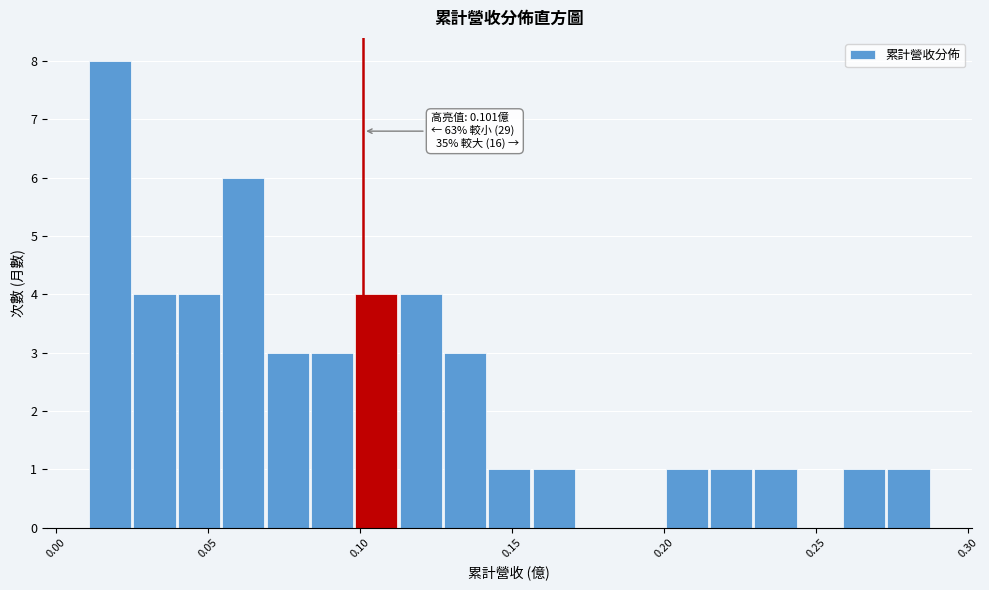

Read against the x-axis, roughly where is the centre of the tallest bar?

0.020